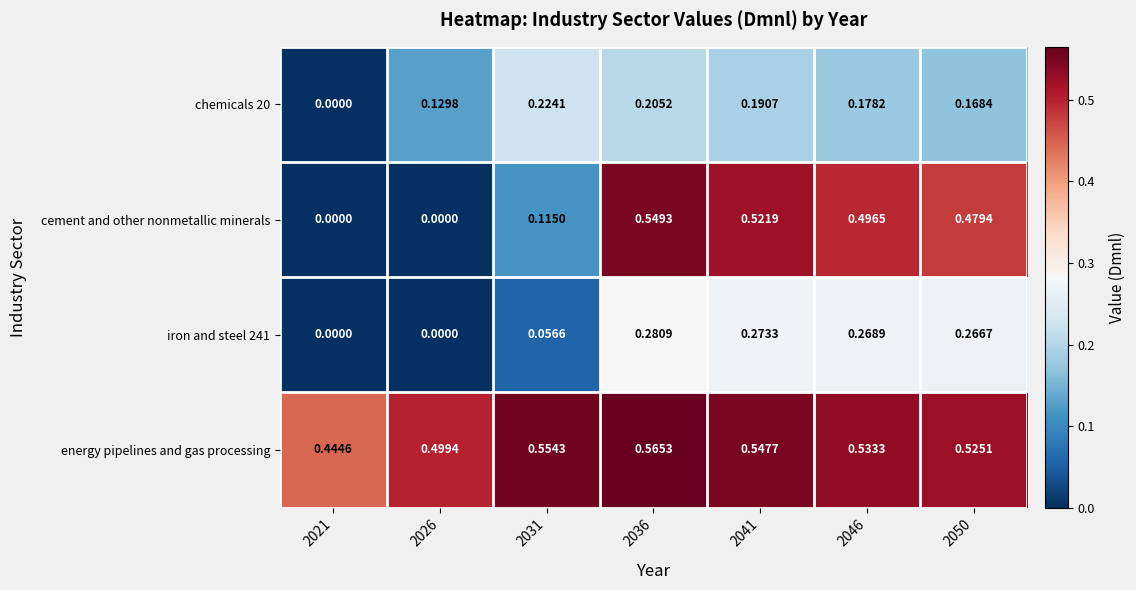

Which series changed the most between 2031 and 2041?

cement and other nonmetallic minerals